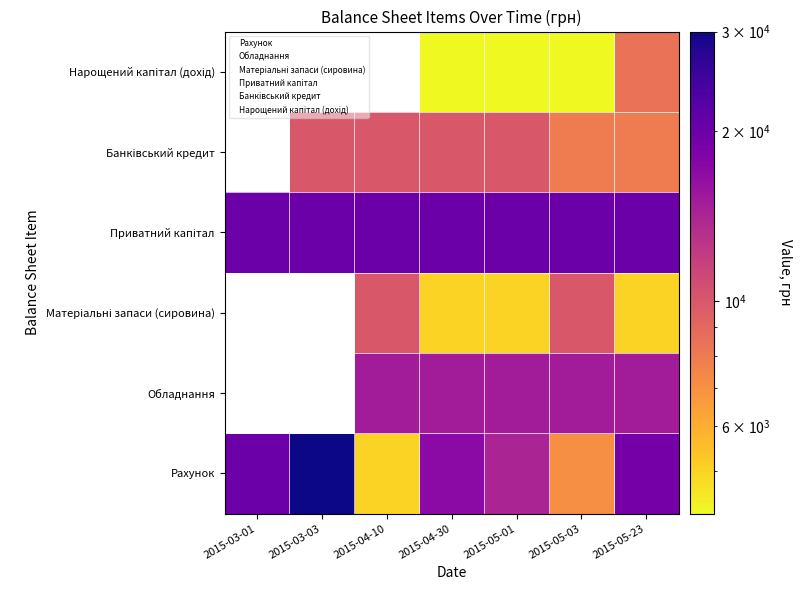

What is the difference between the Матеріальні запаси (сировина) values at 2015-05-01 and 2015-05-03?

5000